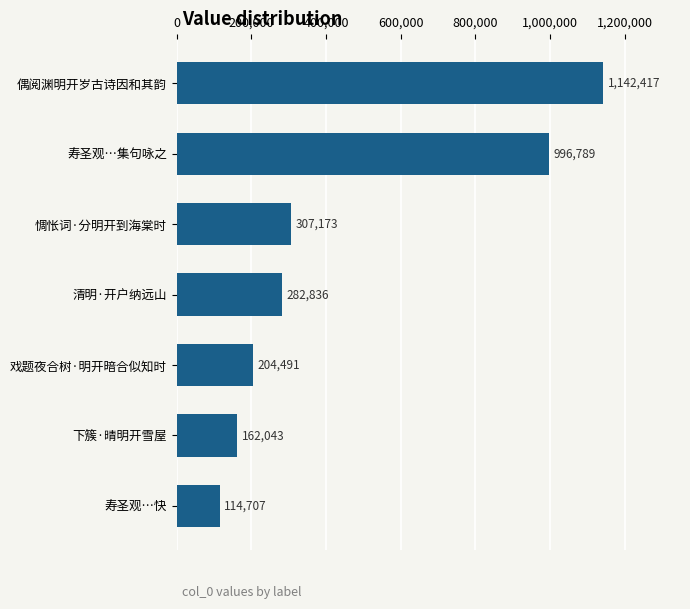

What is the sum of all values?

3210456